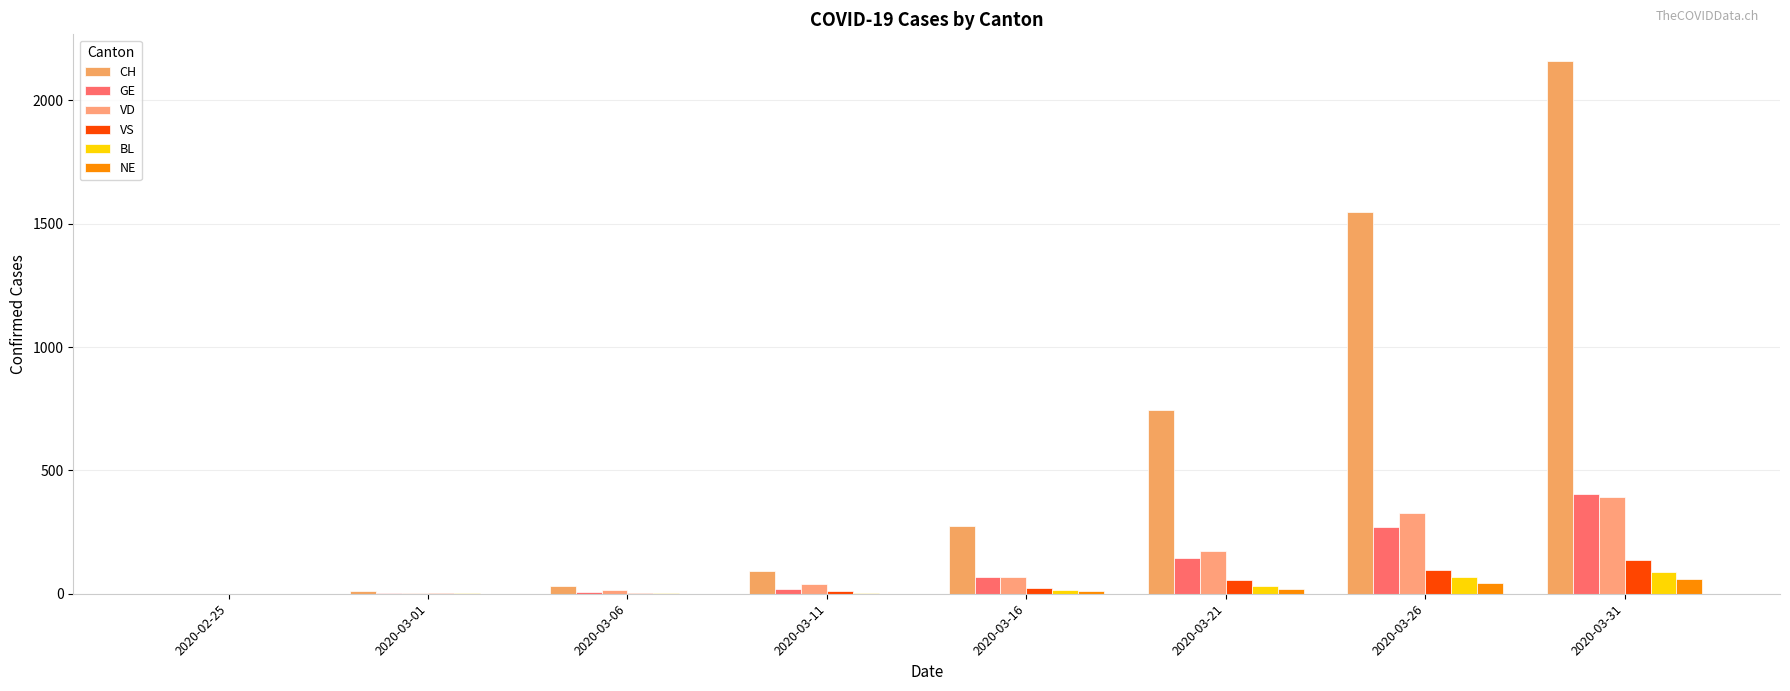

What is the difference between the BL values at 2020-03-11 and 2020-03-31?

85